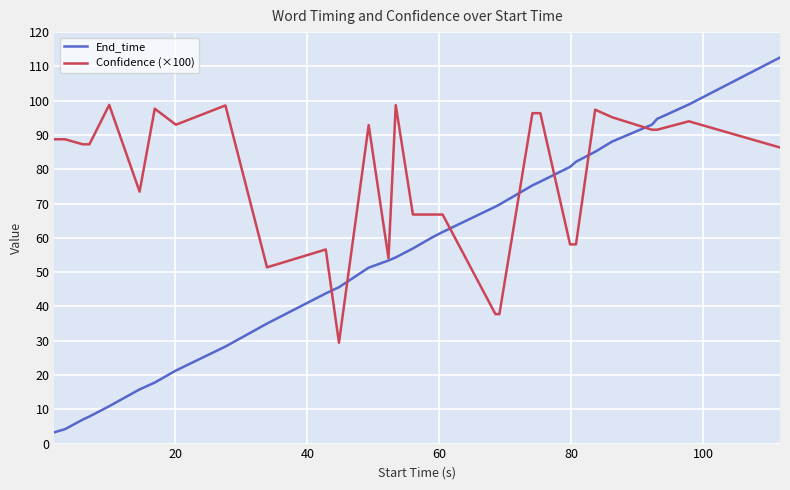

What is the maximum value for End_time?

112.6